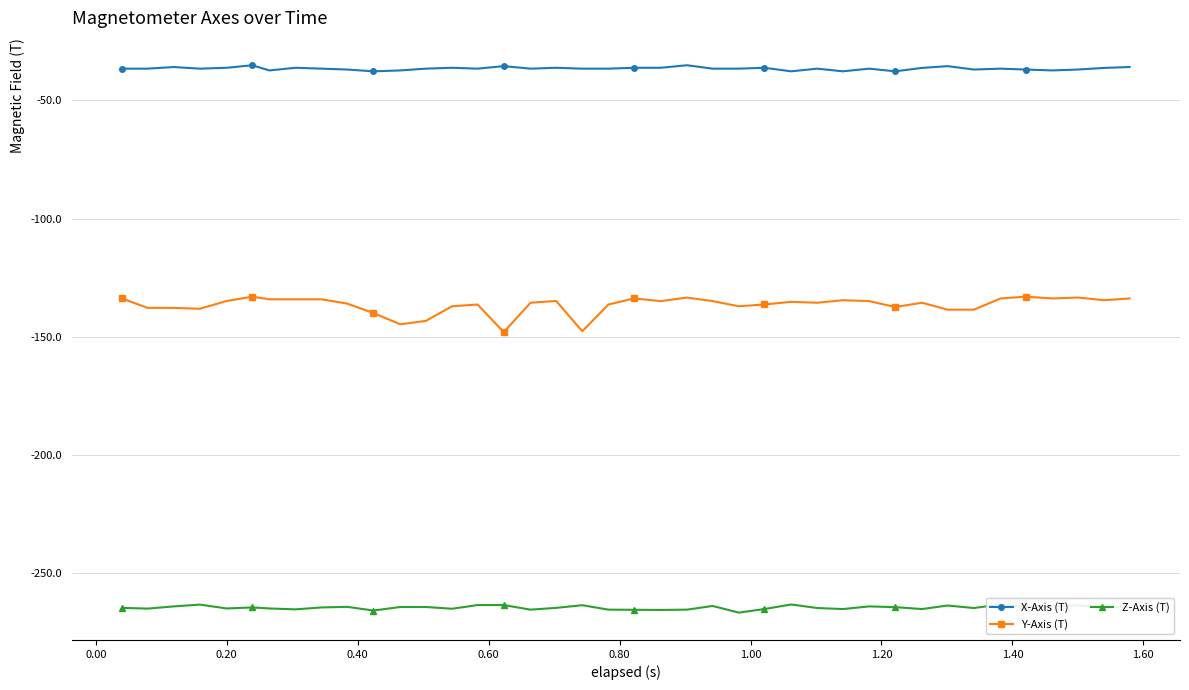

What is the lowest value of the X-Axis (T) series?

-37.7